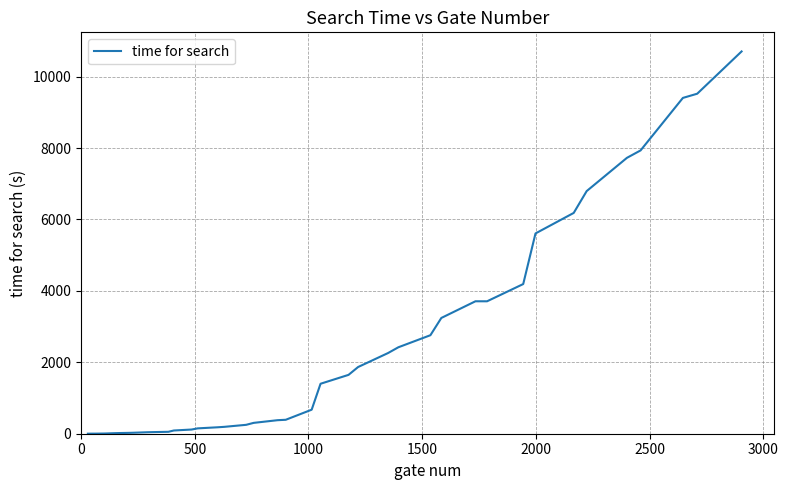

What is the sum of all values?

94039.5